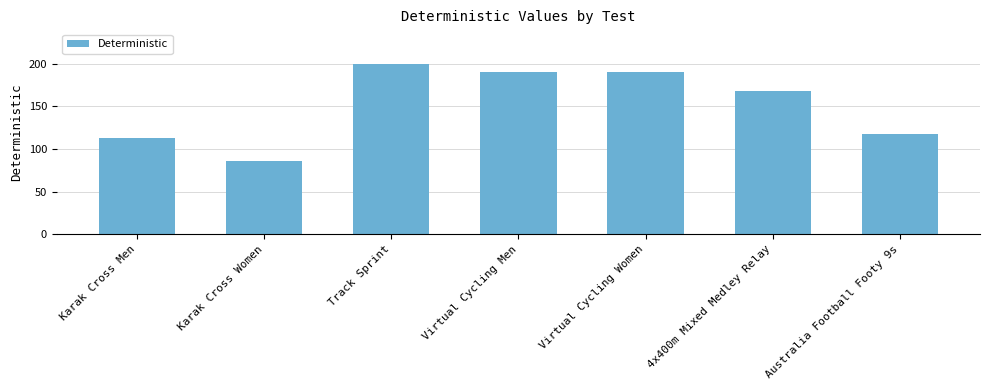

What is the label of the 2nd bar from the left?

Karak Cross Women